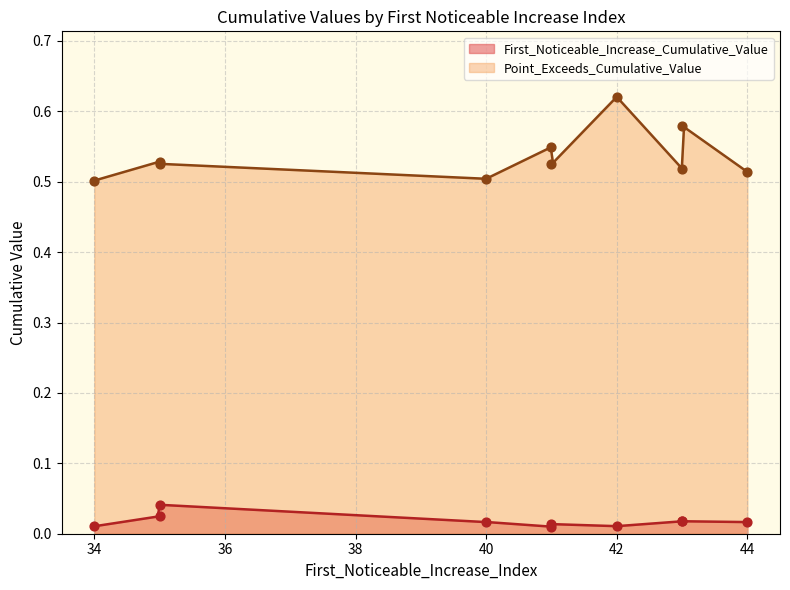

Which series reaches the minimum Y coordinate?

First_Noticeable_Increase_Cumulative_Value